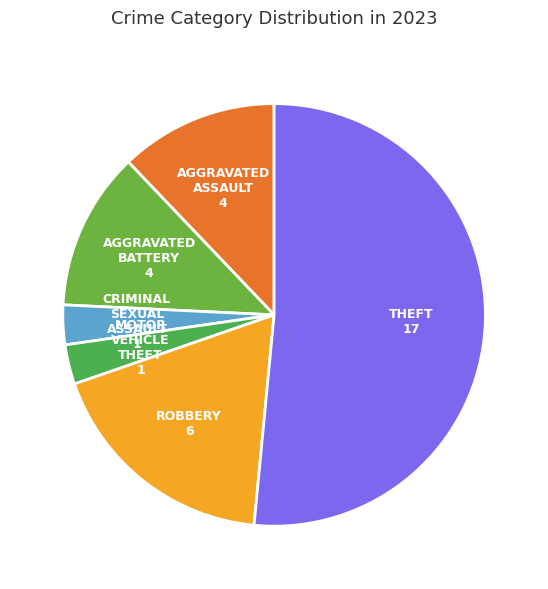

Which category has the smallest portion of the pie?

Criminal Sexual Assault